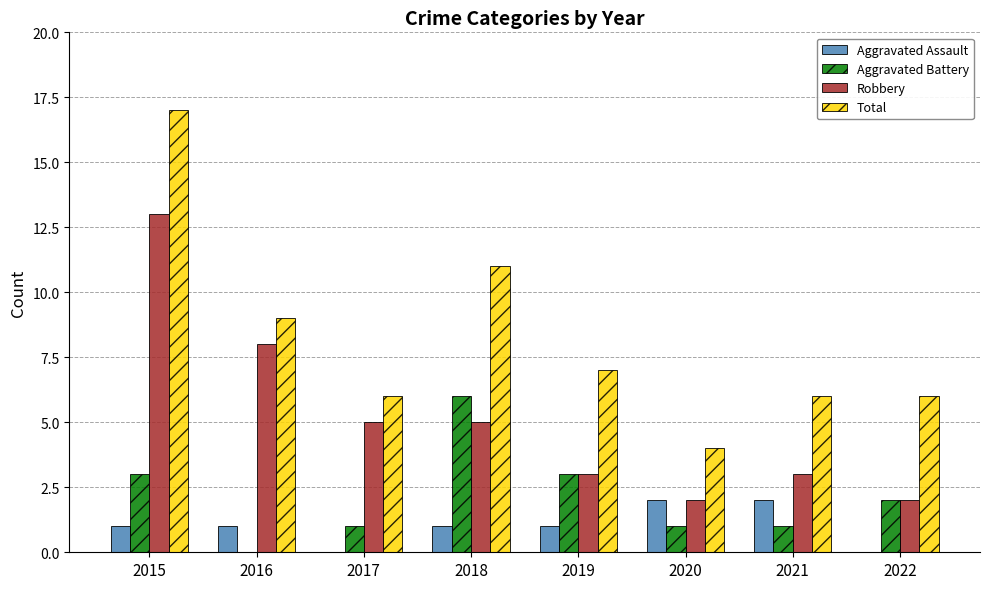

The value of Robbery at 2020 is 2. True or false?

True